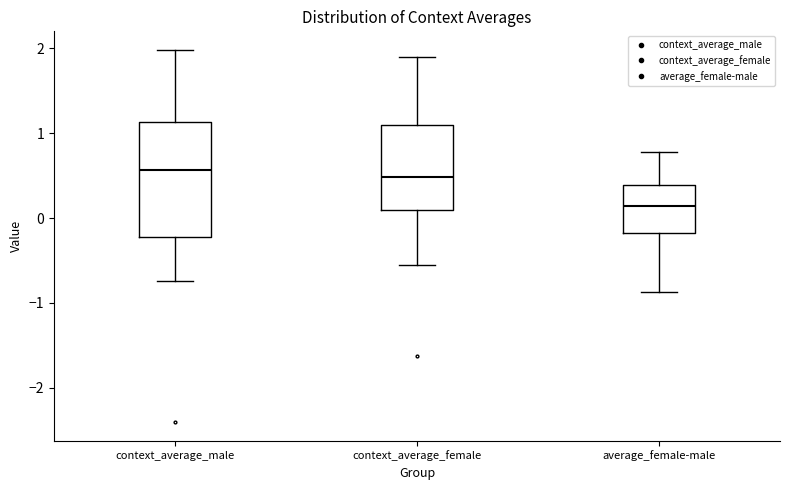

Which box is the tallest, from its lower edge to its upper edge?

context_average_male